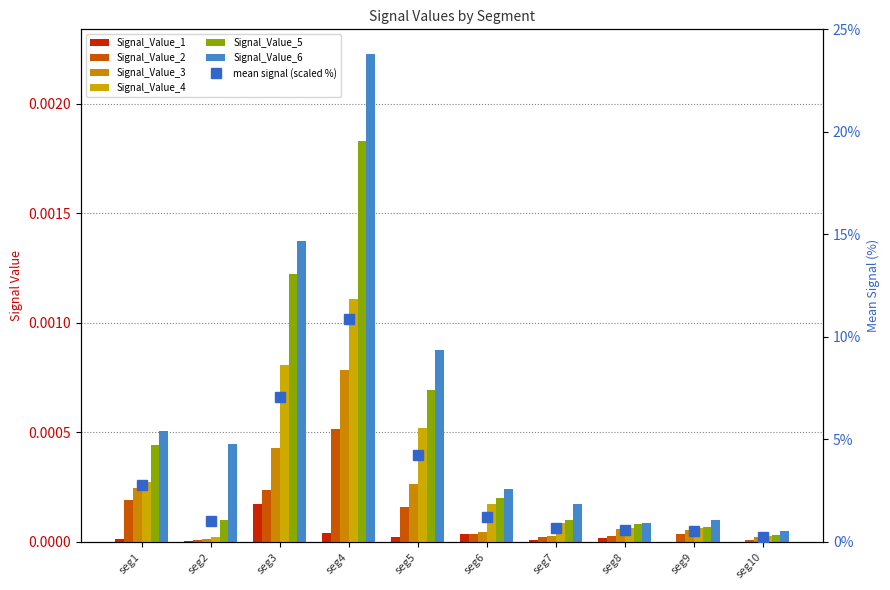

The value of Signal_Value_2 at seg2 is 0.0. True or false?

False